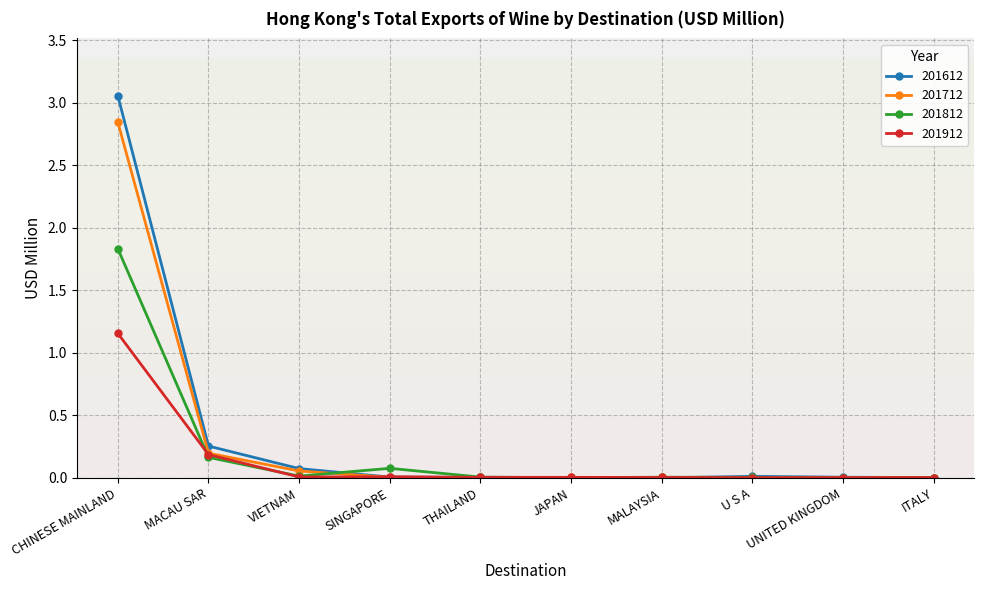

List the series in order of their peak value, highest first.

201612, 201712, 201812, 201912